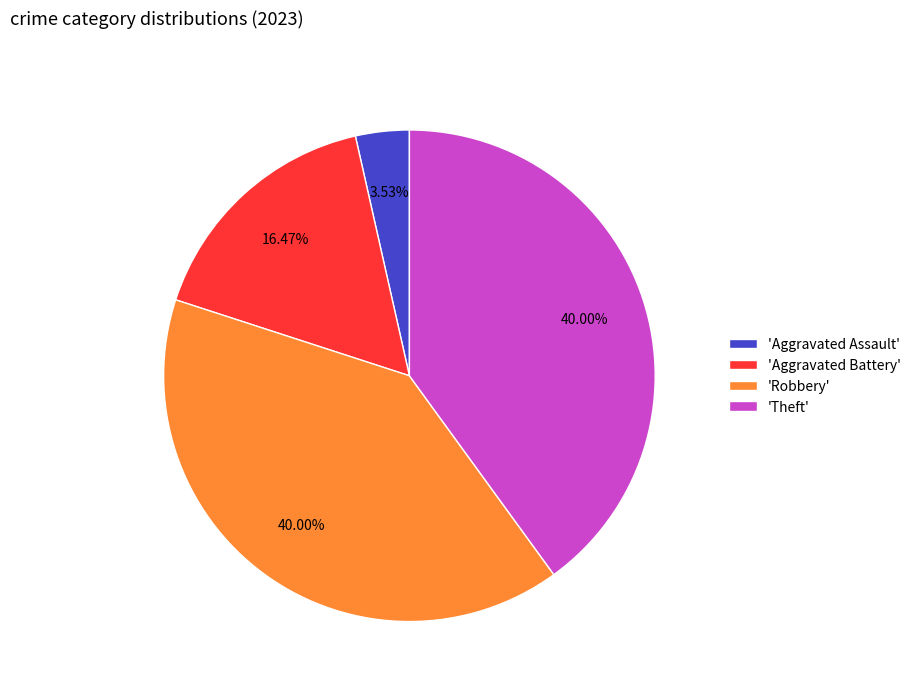

Does 'Robbery' account for over 50% of the chart?

No